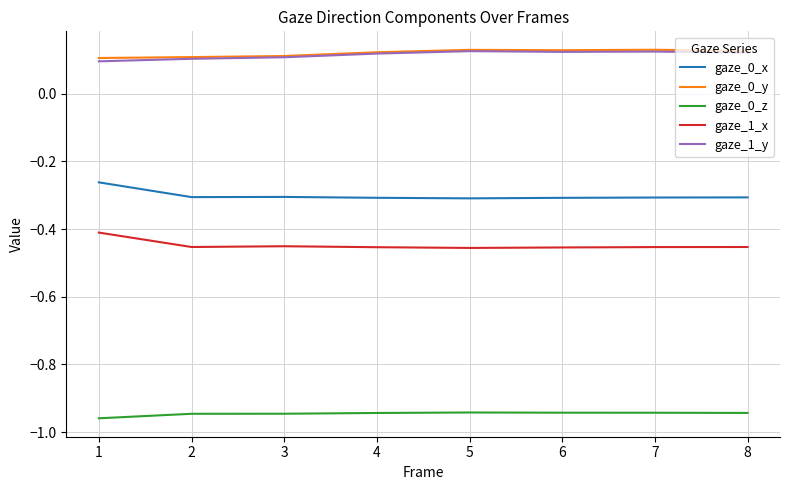

What is the difference between the highest and lowest values at 6?

1.1